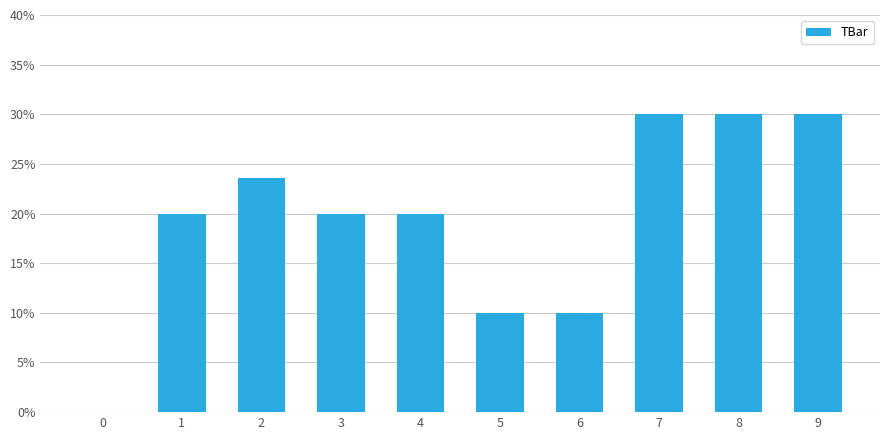

How many values are between 10 and 30?

9